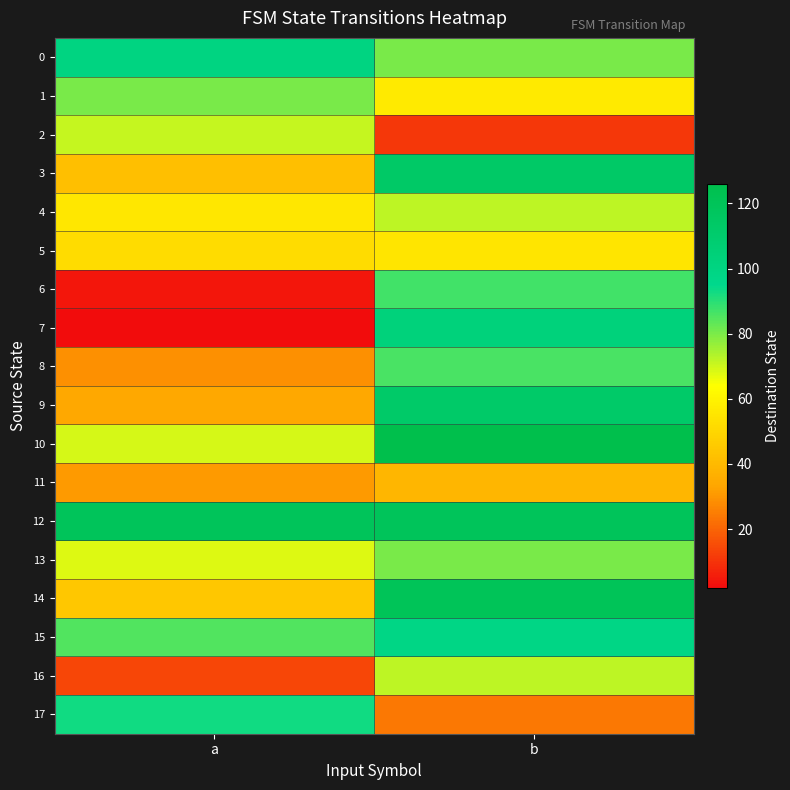

How many categories are shown in the chart?

2